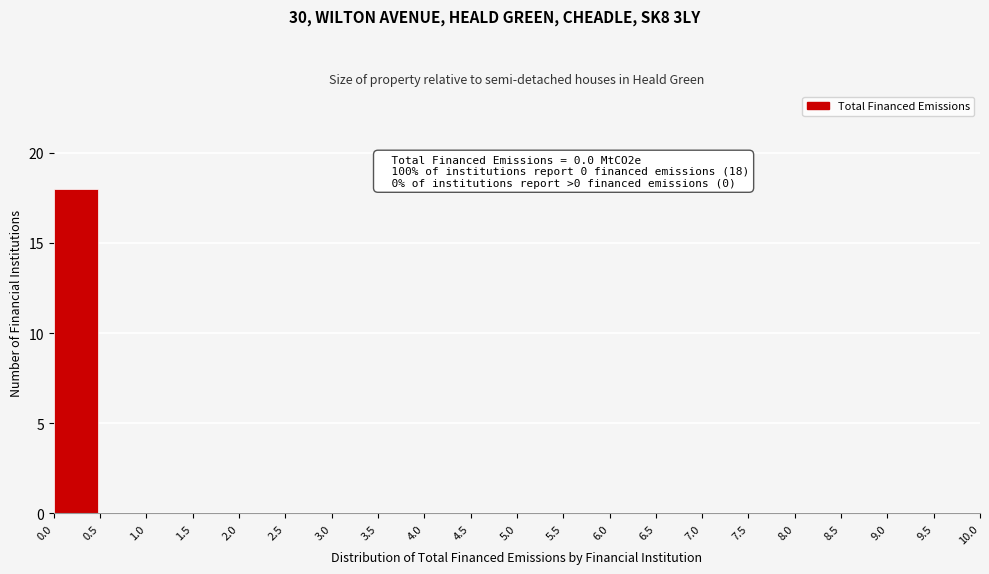

Which range on the x-axis has the tallest bar?

0.0 to 0.5